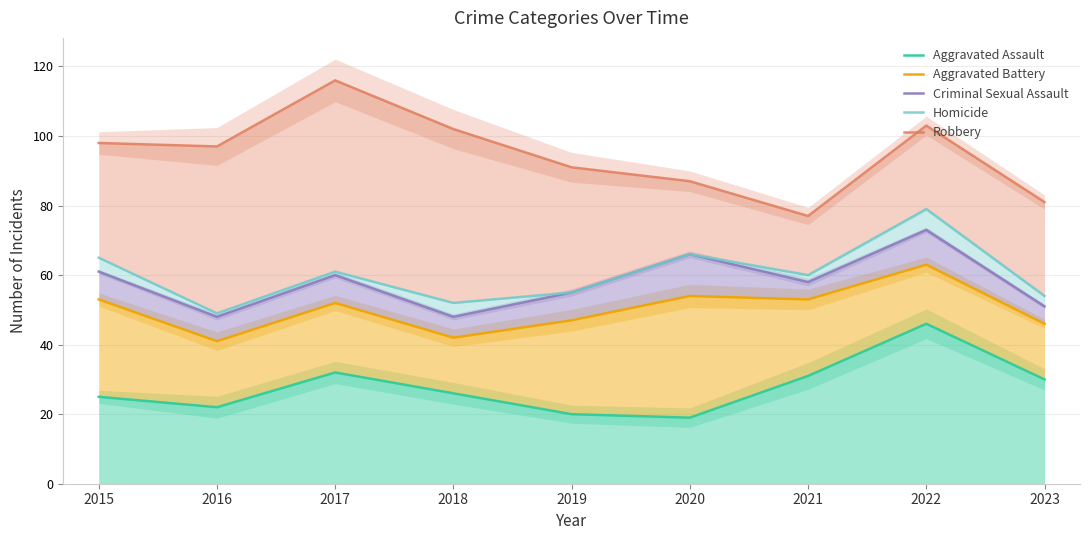

How many interior local peaks does the Aggravated Assault series have?

2